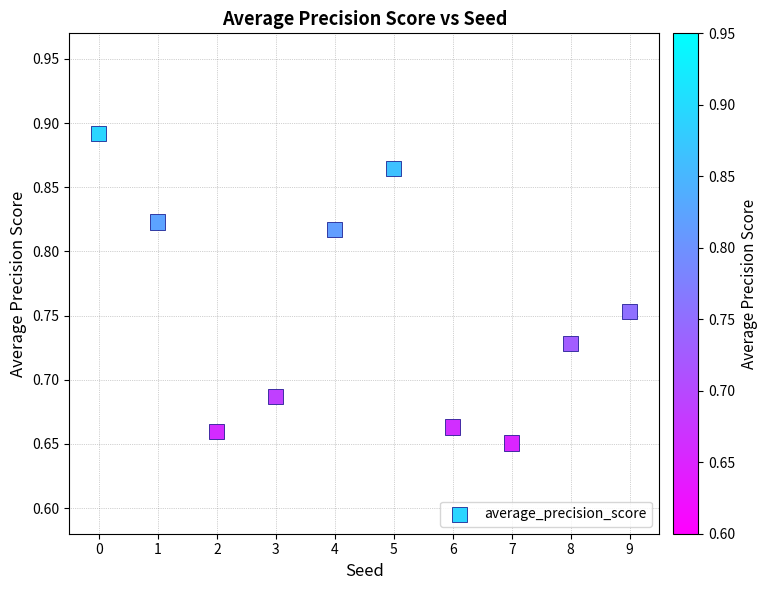

Count the number of points in this scatter plot.

10